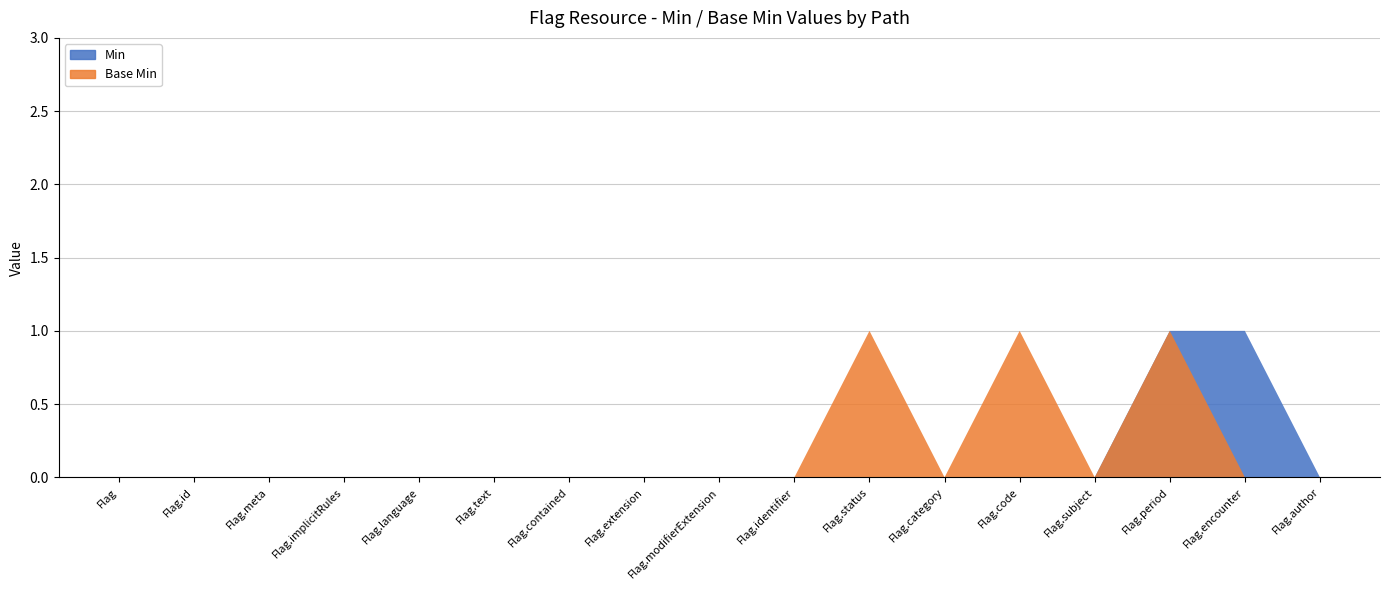

What position from the left is Flag.identifier?

10